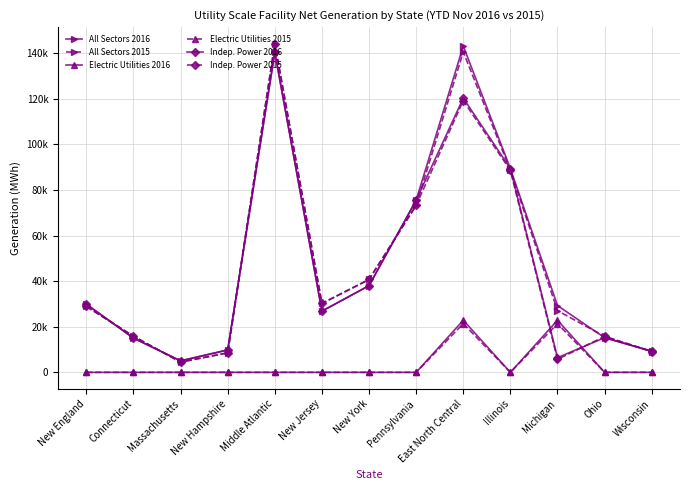

Which series ends up on top after the final intersection of All Sectors 2016 and Indep. Power 2015?

All Sectors 2016